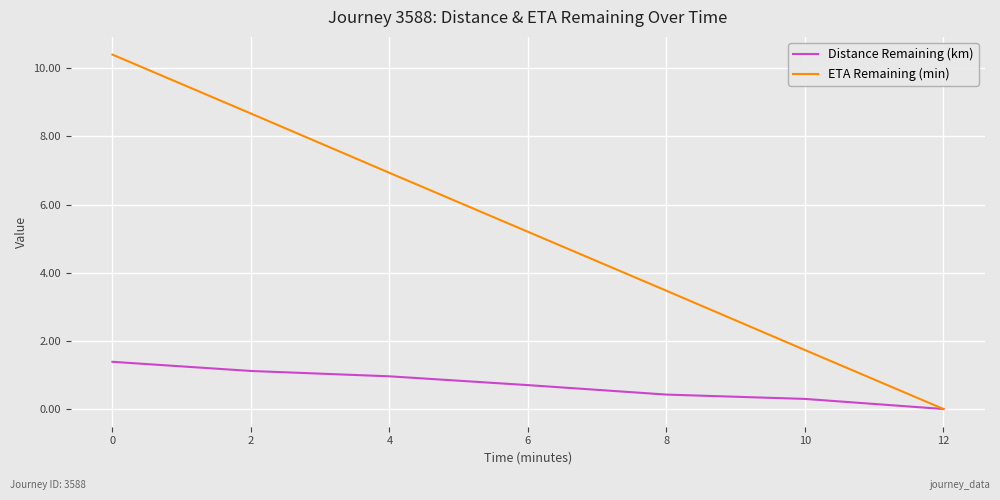

Reading left to right, extract all data points from this chart.

Distance Remaining (km): 0=1.4	2=1.1	4=1.0	6=0.7	8=0.4	10=0.3	12=0.0
ETA Remaining (min): 0=10.4	2=8.7	4=6.9	6=5.2	8=3.5	10=1.7	12=0.0